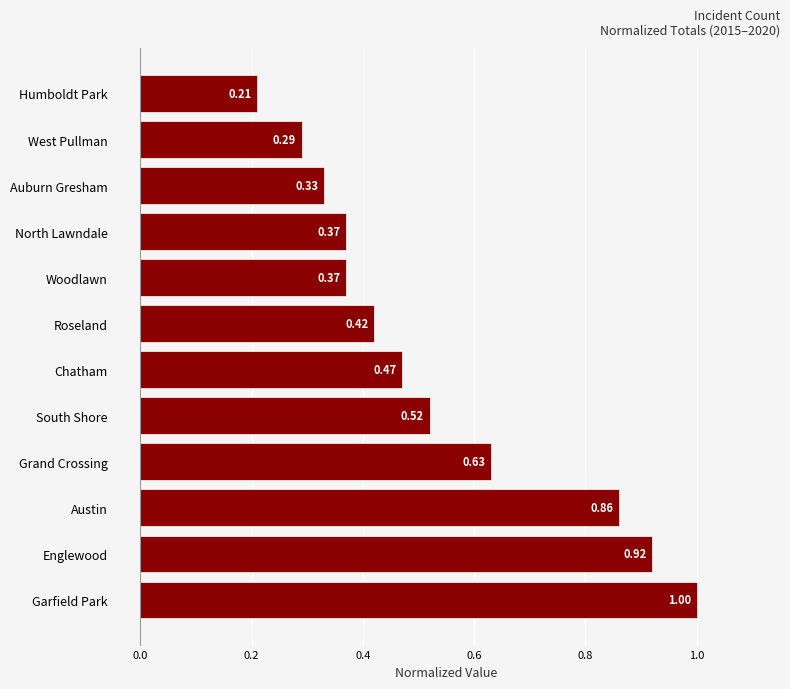

Which category has the highest value across all series?

Garfield Park